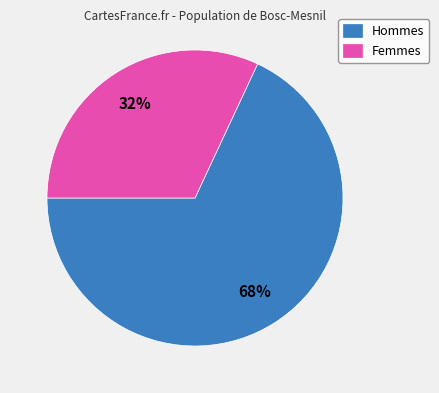

Which category has the smallest portion of the pie?

Femmes